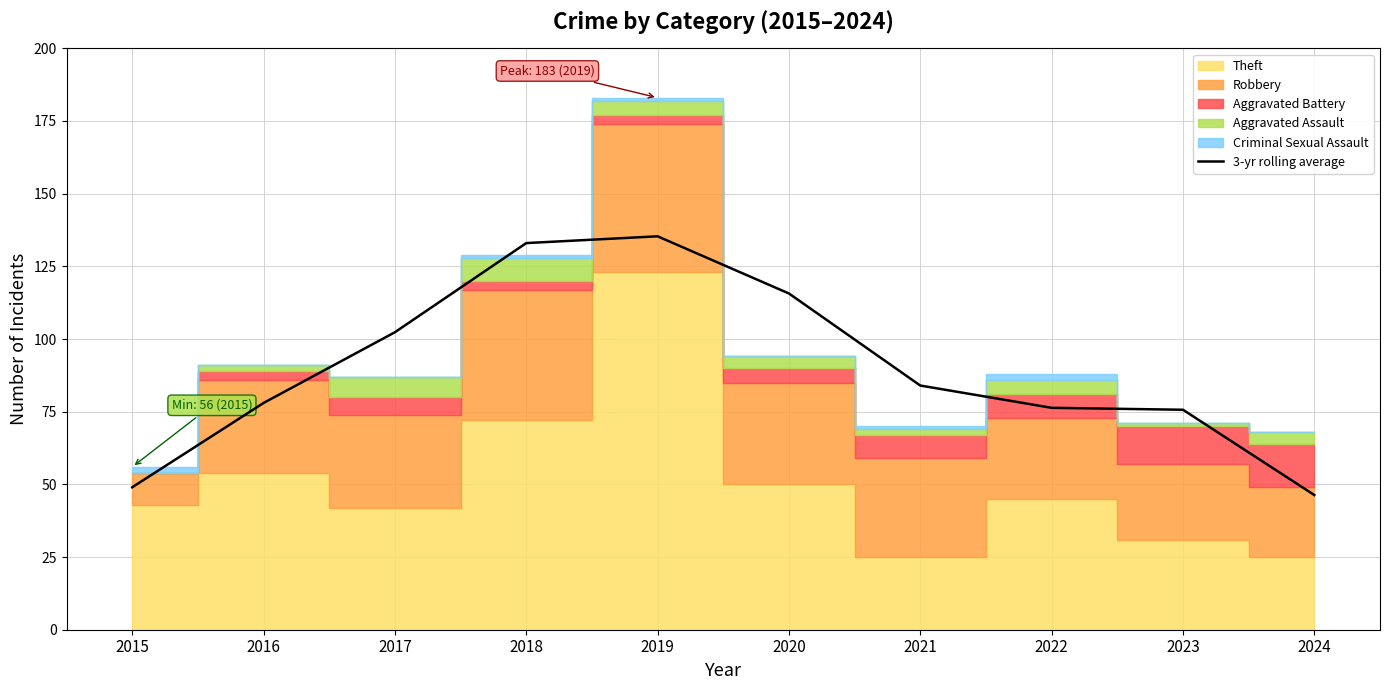

True or false: the data shows 81.9 at 2015.

False